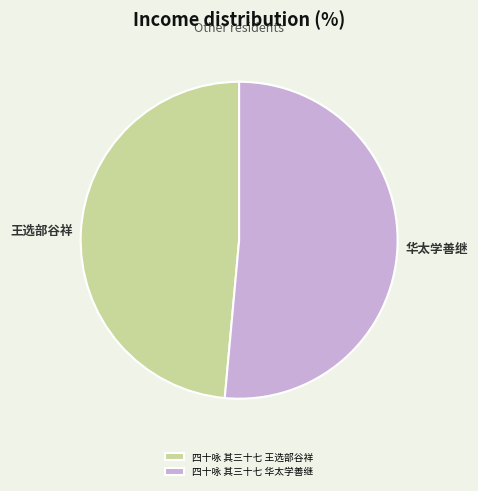

Do 四十咏 其三十七 王选部谷祥 and 四十咏 其三十七 华太学善继 together represent more than half of the pie?

Yes